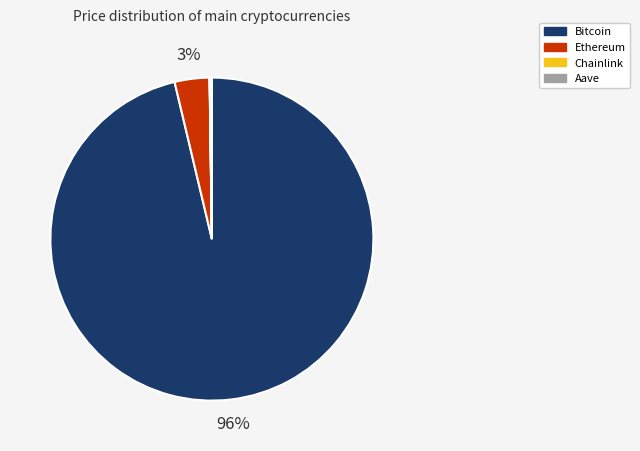

Is it true that Ethereum is 3% of the pie?

True